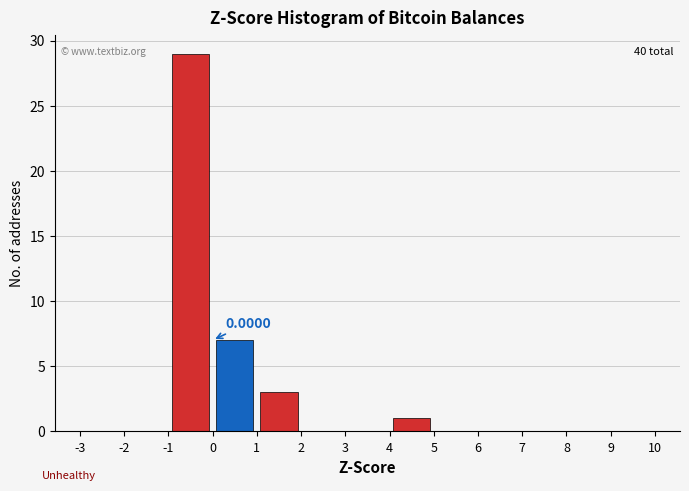

Which range on the x-axis has the tallest bar?

-1 to 0